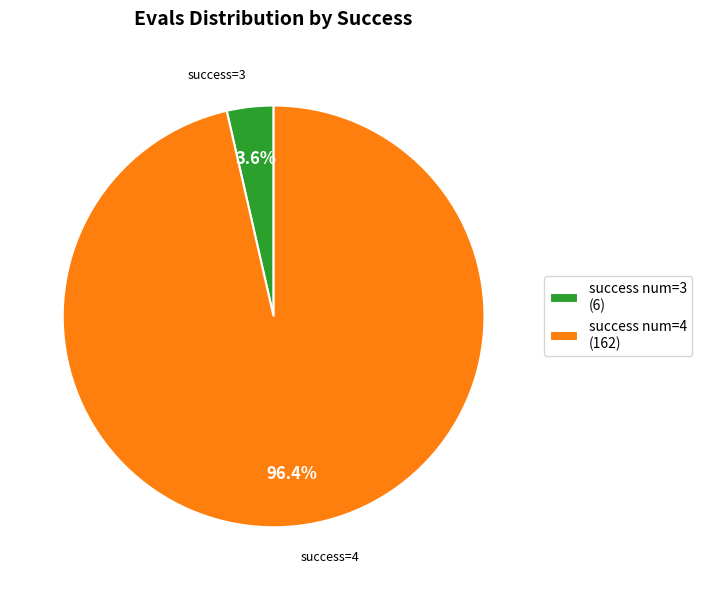

How many slices are in this pie chart?

2